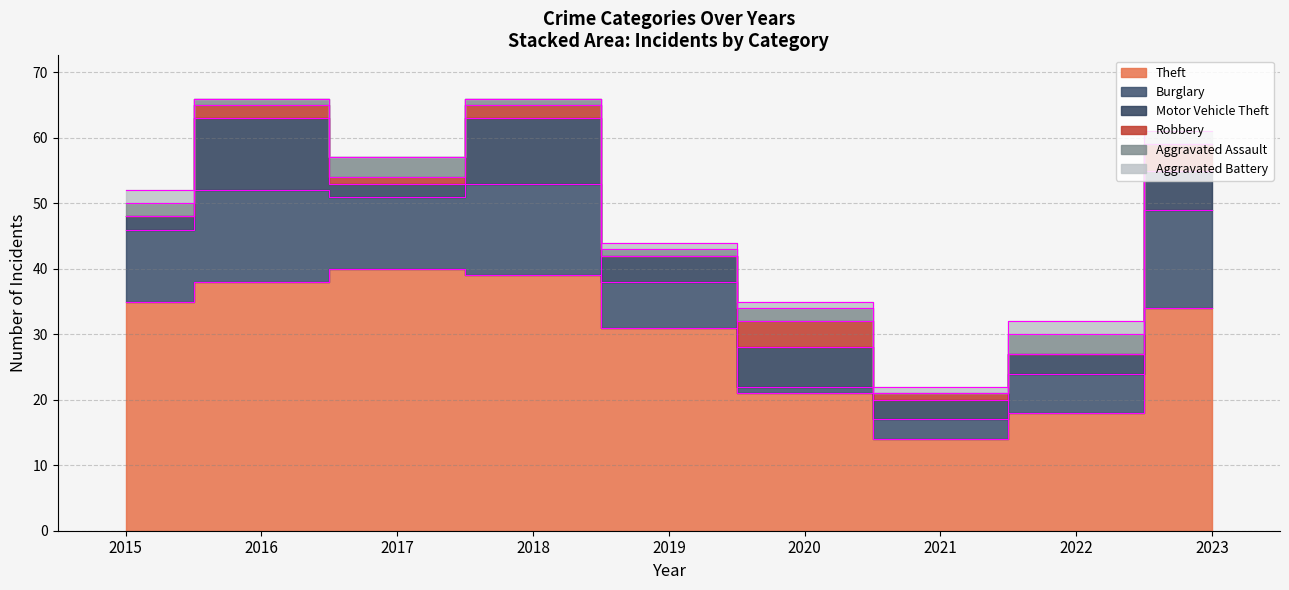

Which series has the largest range (max minus min)?

Theft